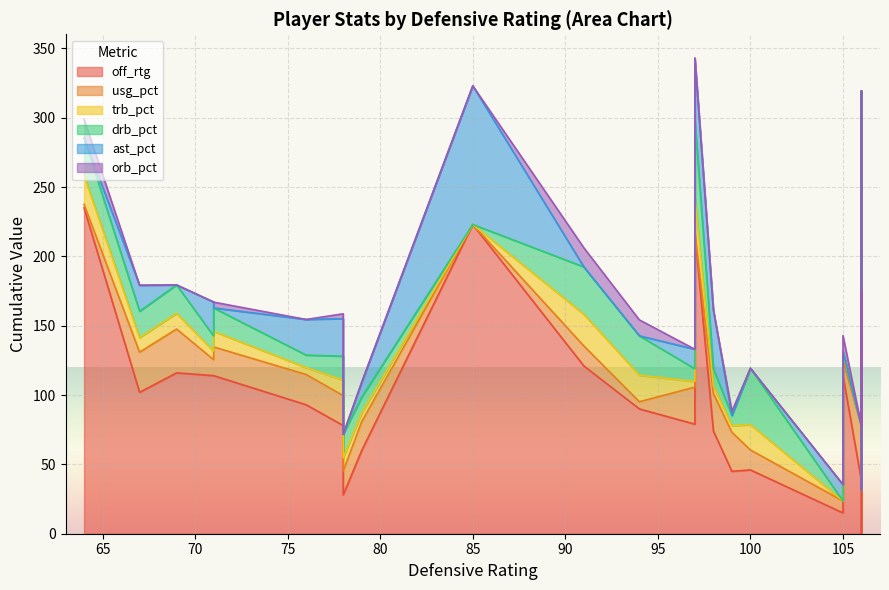

Rank the categories by drb_pct value from highest to lowest.

19, 14, 12, 15, 5, 7, 0, 2, 8, 4, 11, 6, 1, 10, 3, 13, 9, 16, 17, 18, 20, 21, 22